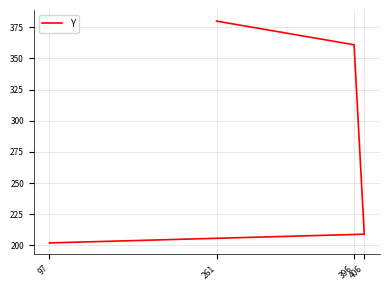

Count the number of data series in this chart.

1